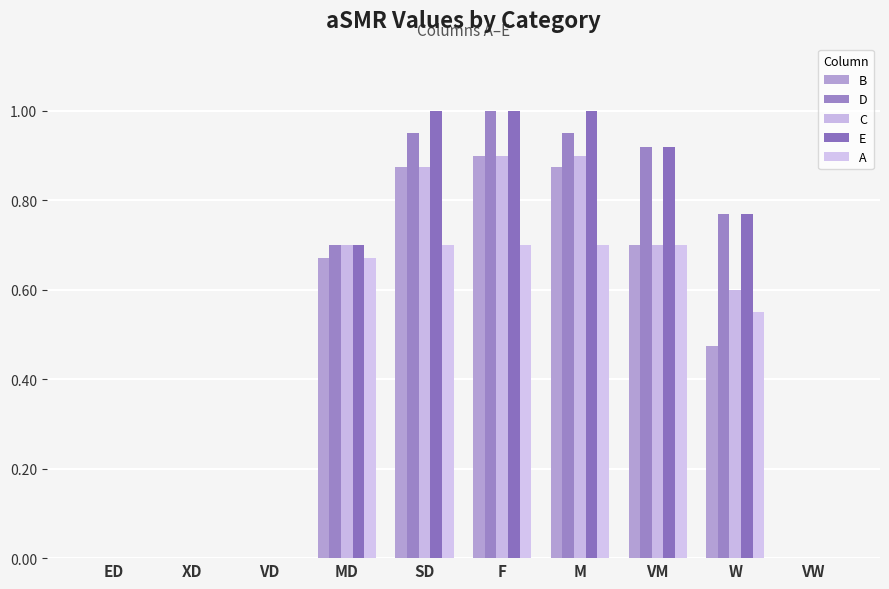

At which label is C closest to 0?

ED